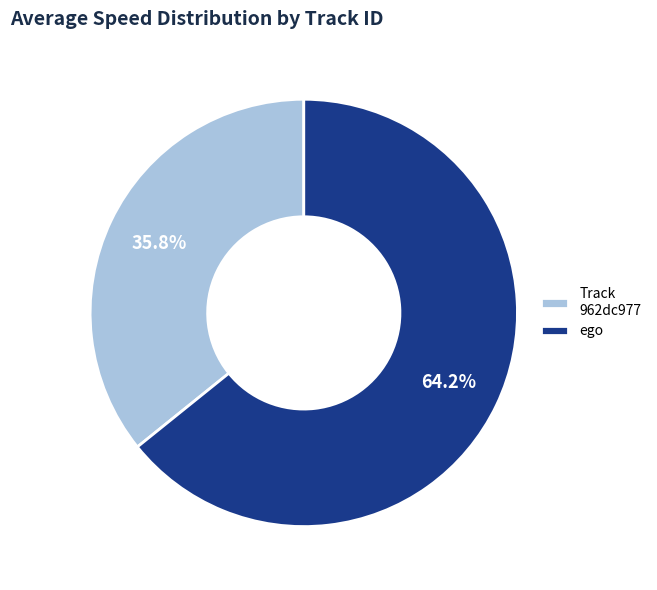

What portion of the pie excludes Track 962dc977?

64.2%